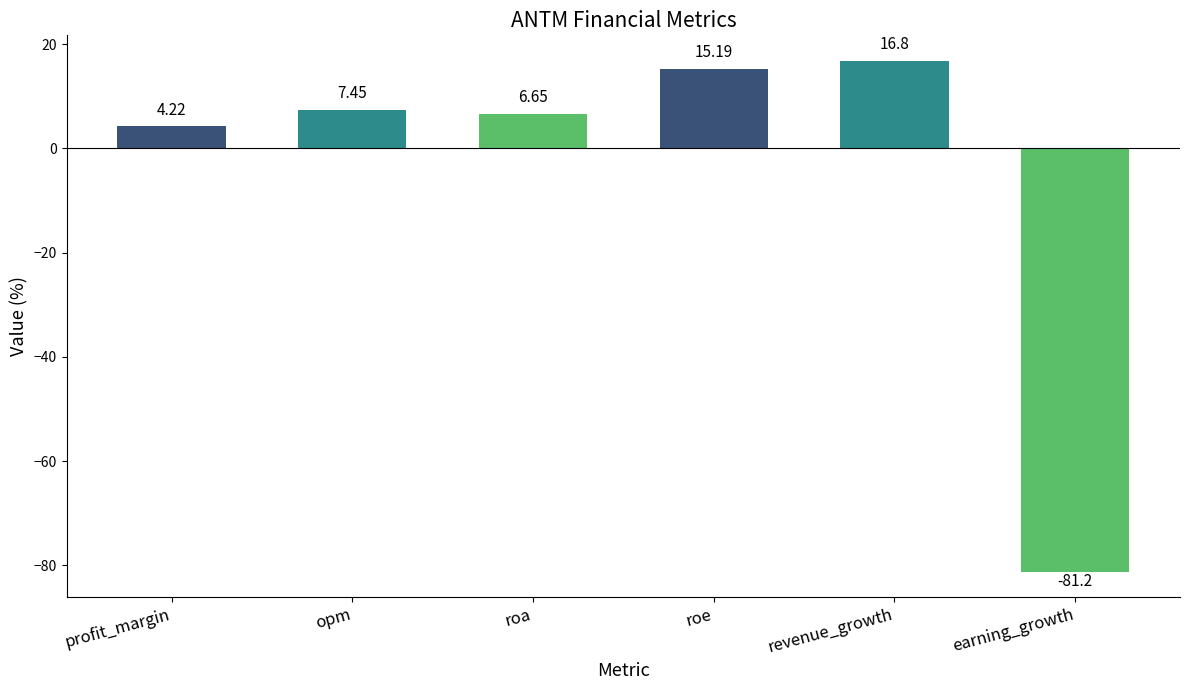

What is the change in value from profit_margin to earning_growth?

-85.4